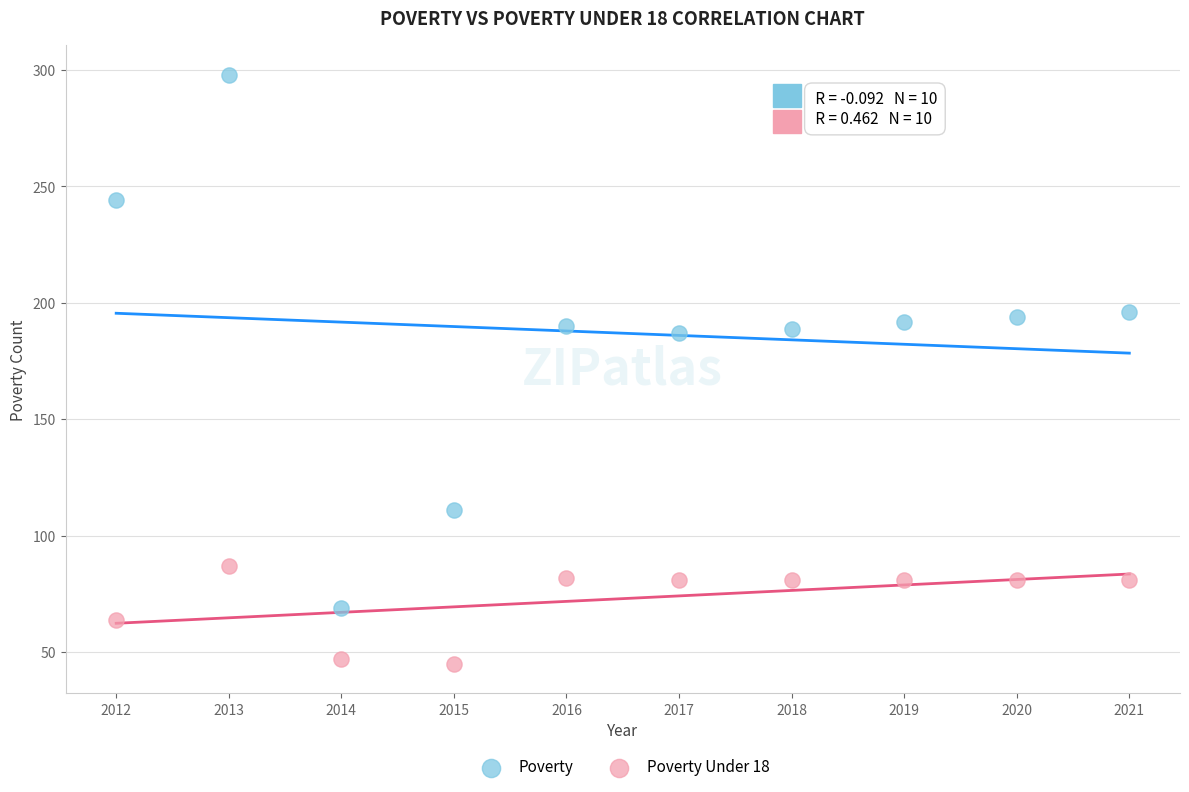

What are all the series names shown in the legend?

Poverty, Poverty Under 18